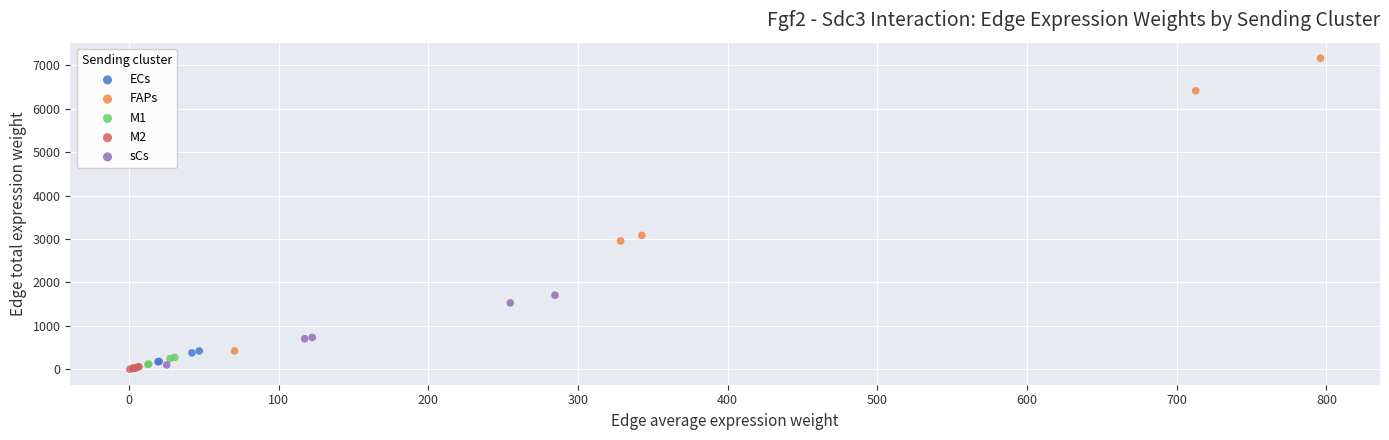

Which series contains the highest Y value?

FAPs